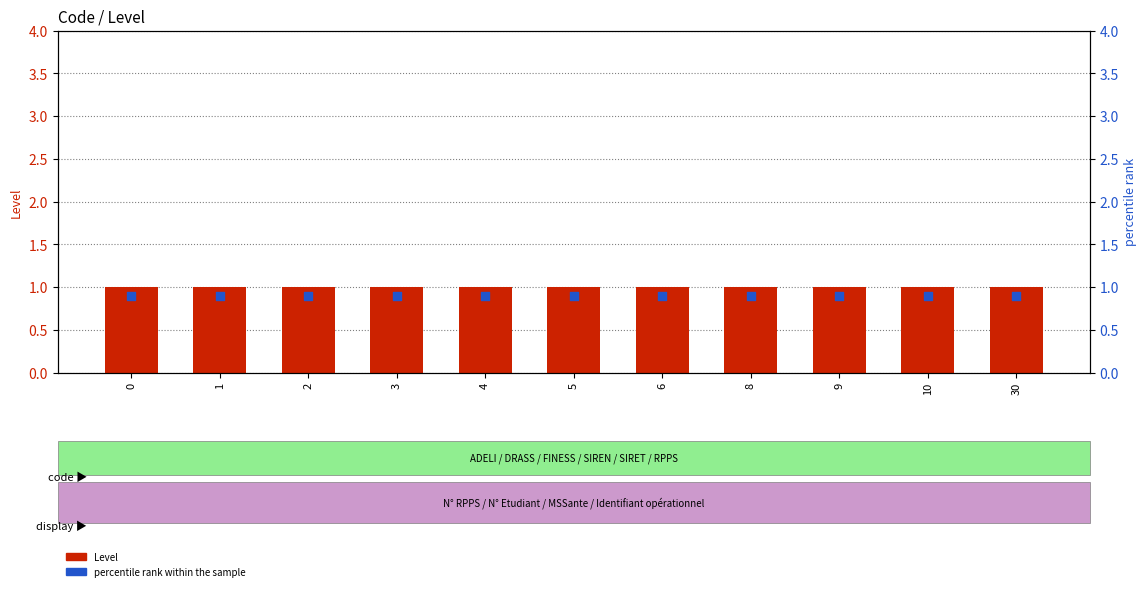

Which series has the largest total across all categories?

Level